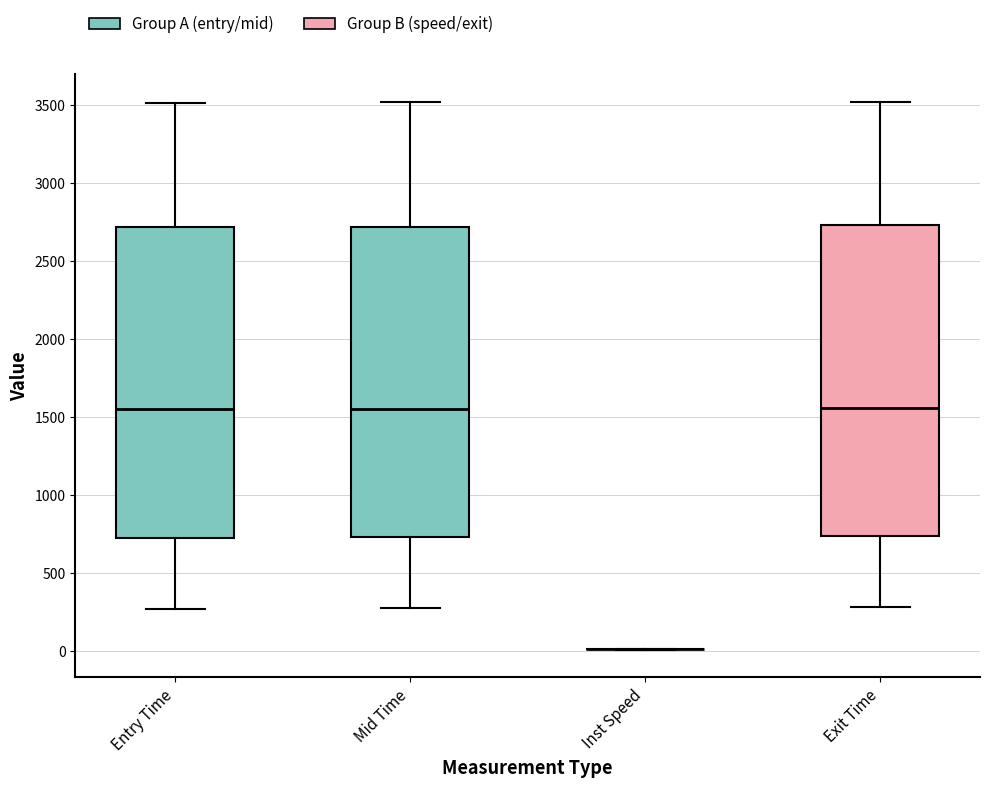

Where is the upper edge of the box for Mid Time on the y-axis? The values are not printed on the chart, so give them approximately, as read against the axis.

2700